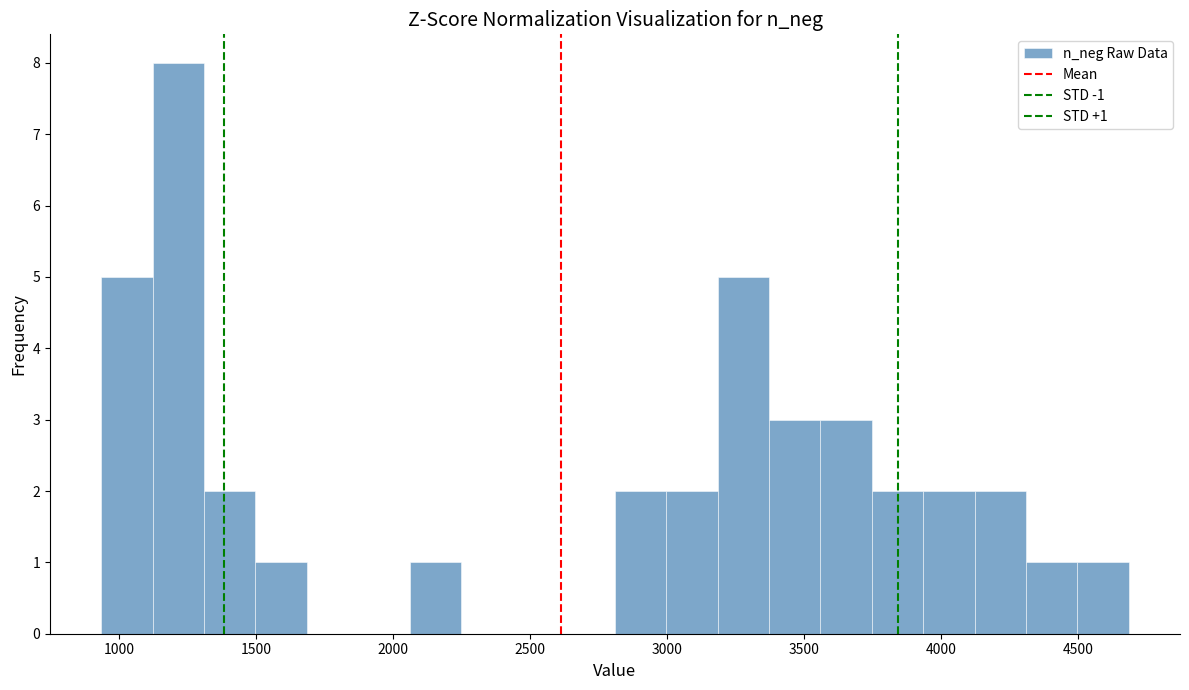

Around what value on the x-axis is the tallest bar? Give the approximate position of its centre, as read against the axis.

1200